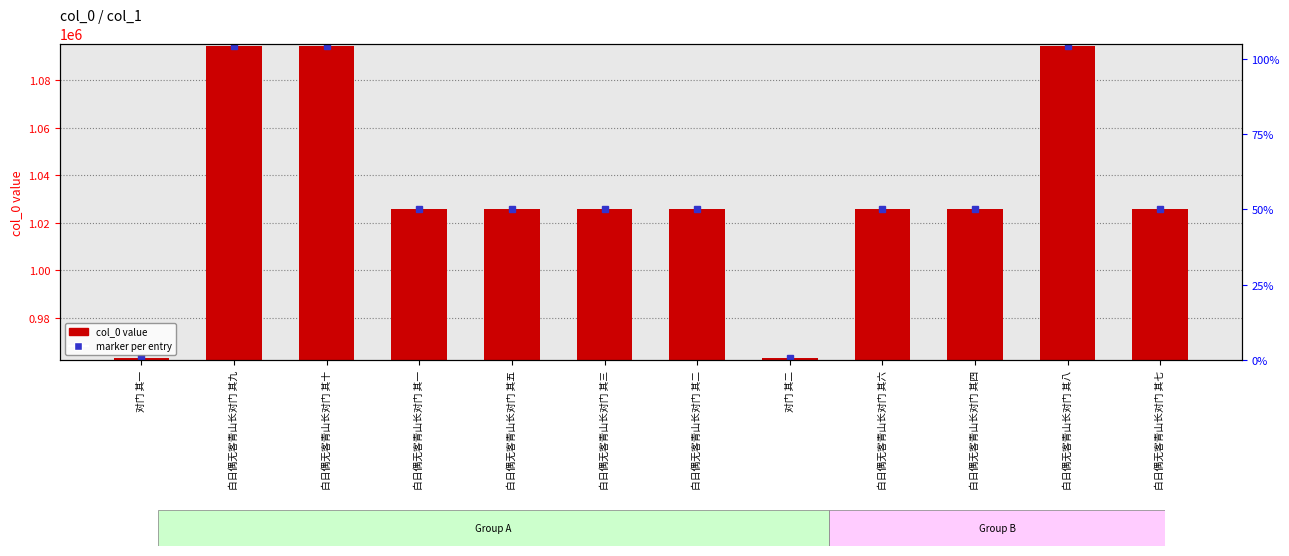

What is the smallest value displayed?

963167